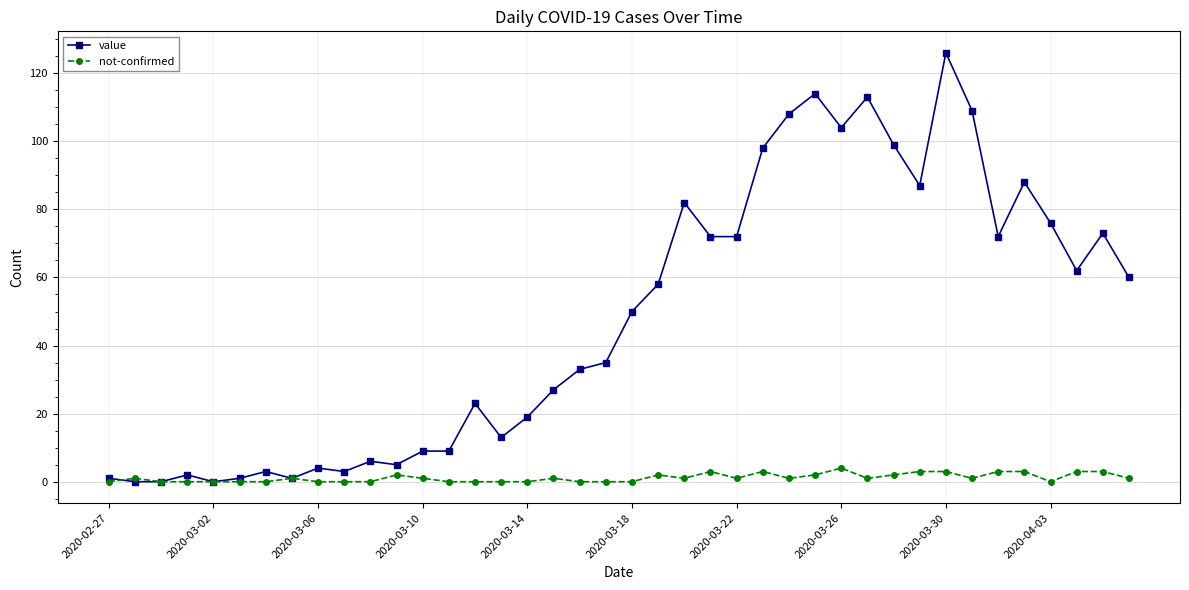

List the series in order of their peak value, lowest first.

not-confirmed, value